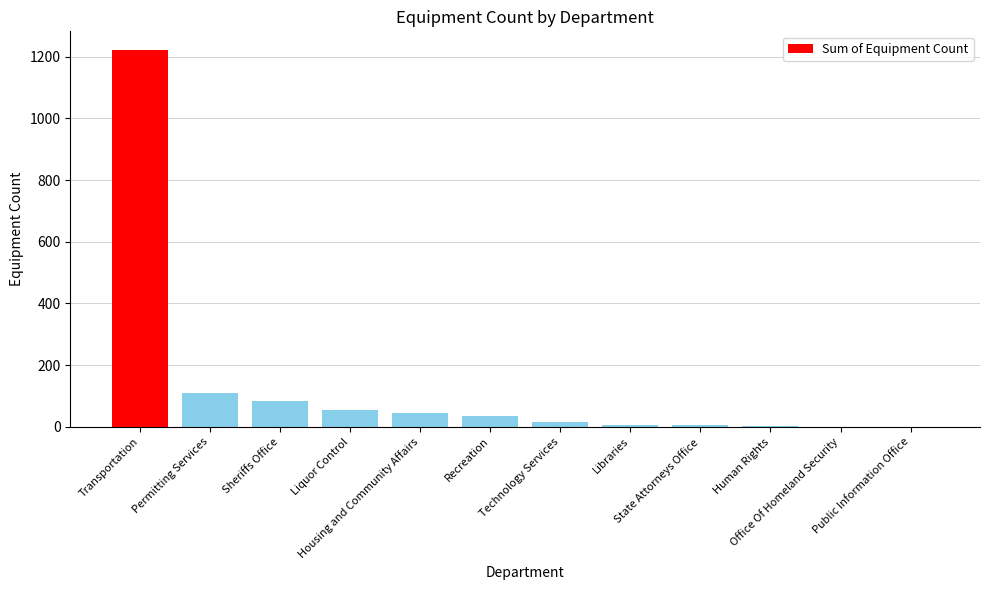

At which label does the data first exceed 35?

Transportation